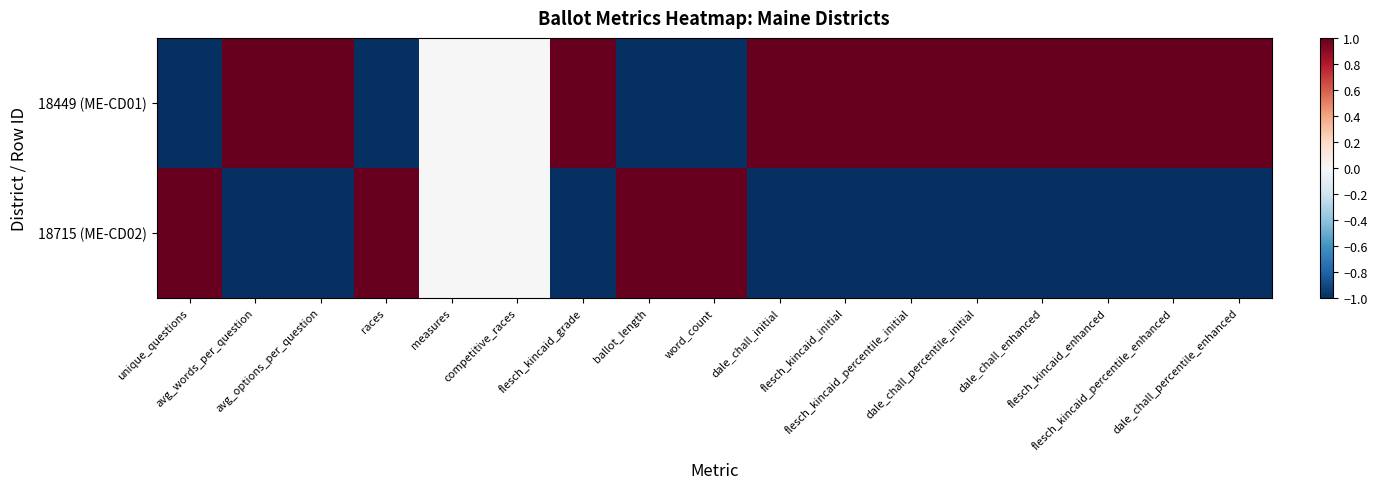

At how many categories does at least one series exceed 0?

15